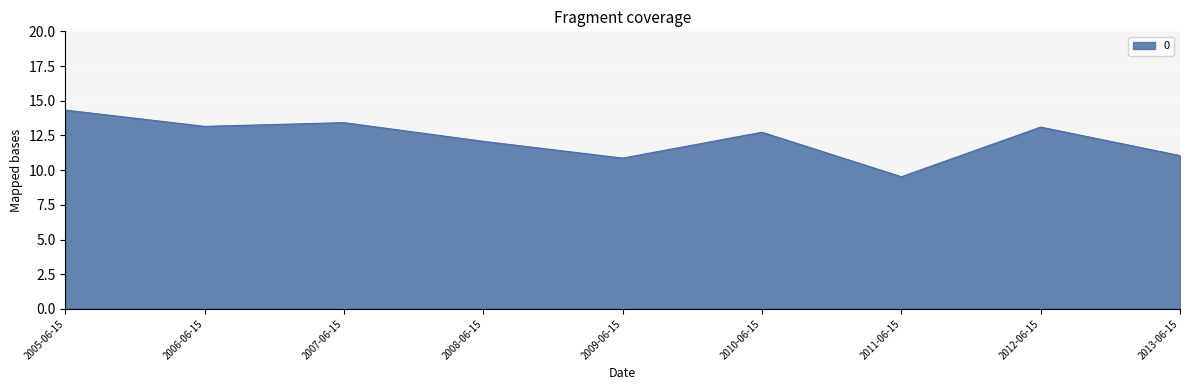

What value does the data have at 2008-06-15?

12.1